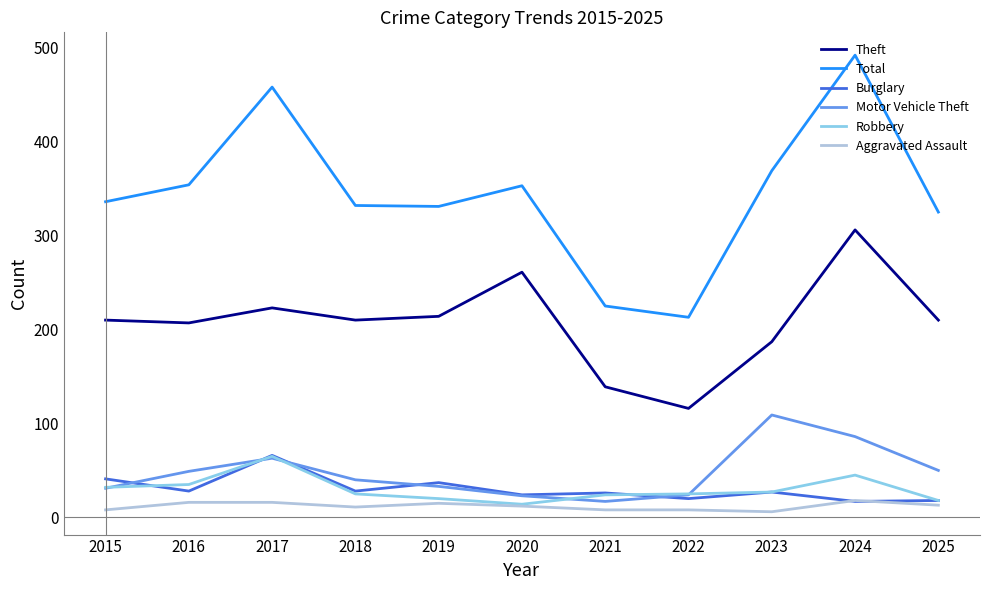

At which label does Motor Vehicle Theft reach its peak?

2023